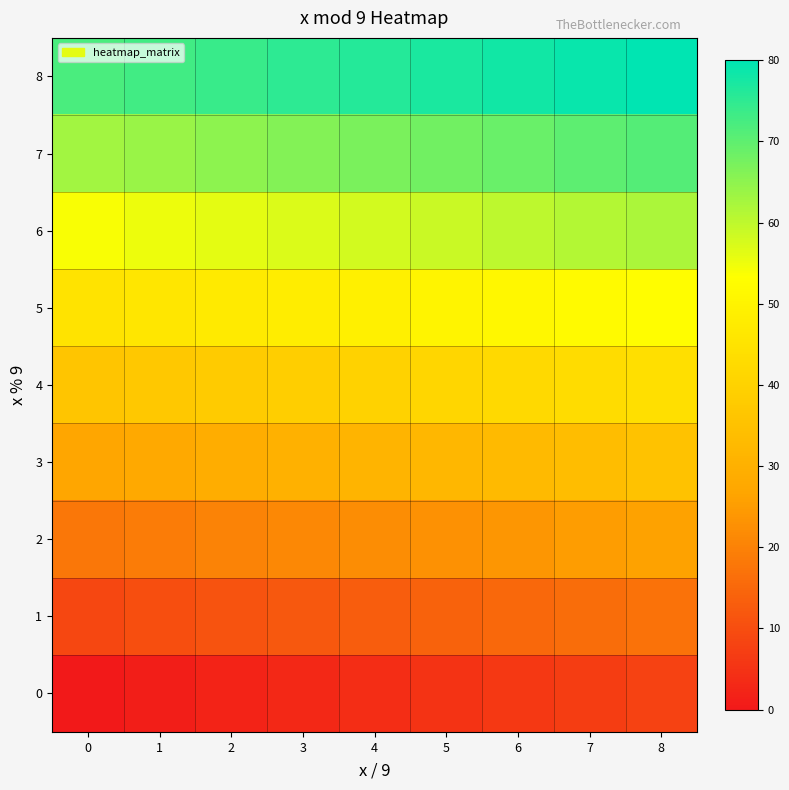

Reading left to right, what are all the values shown in this chart?

0: 0=0	1=1	2=2	3=3	4=4	5=5	6=6	7=7	8=8
1: 0=9	1=10	2=11	3=12	4=13	5=14	6=15	7=16	8=17
2: 0=18	1=19	2=20	3=21	4=22	5=23	6=24	7=25	8=26
3: 0=27	1=28	2=29	3=30	4=31	5=32	6=33	7=34	8=35
4: 0=36	1=37	2=38	3=39	4=40	5=41	6=42	7=43	8=44
5: 0=45	1=46	2=47	3=48	4=49	5=50	6=51	7=52	8=53
6: 0=54	1=55	2=56	3=57	4=58	5=59	6=60	7=61	8=62
7: 0=63	1=64	2=65	3=66	4=67	5=68	6=69	7=70	8=71
8: 0=72	1=73	2=74	3=75	4=76	5=77	6=78	7=79	8=80